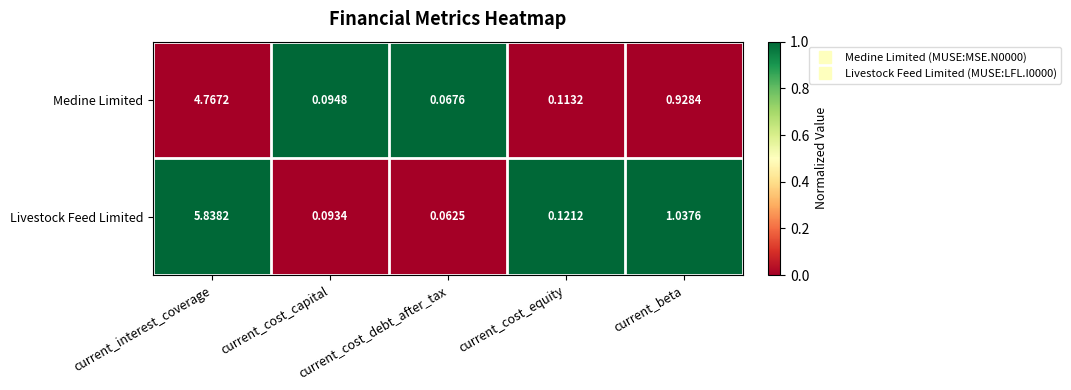

List the series in order of their overall mean, lowest first.

Medine Limited, Livestock Feed Limited